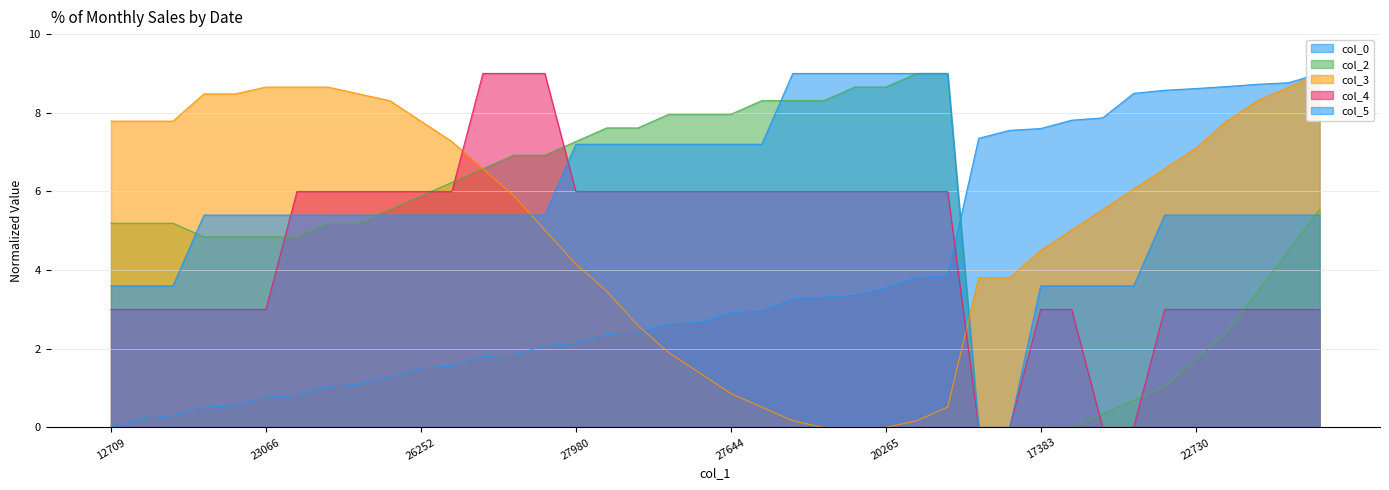

What value does the col_3 series have at 38?

8.7